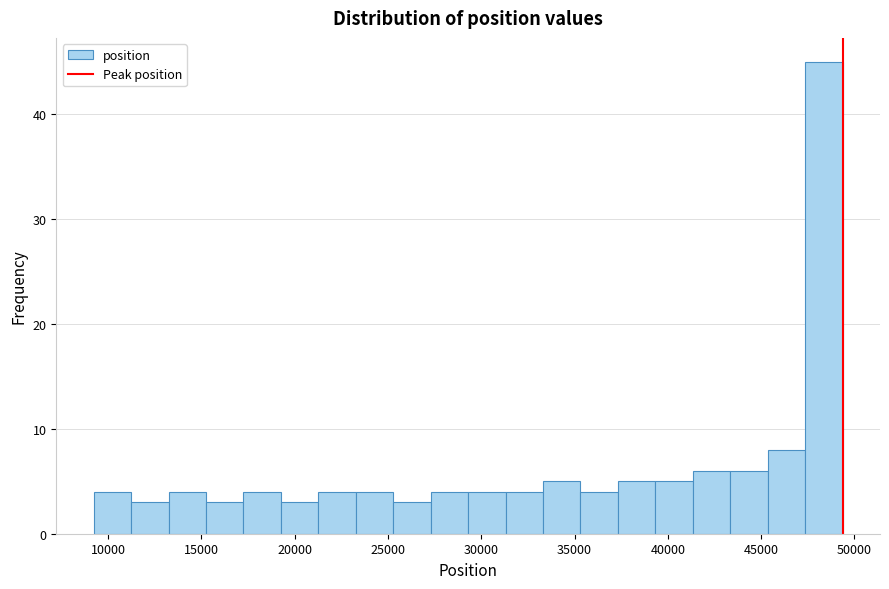

Over which range of the x-axis is the bar tallest?

47500 to 49500